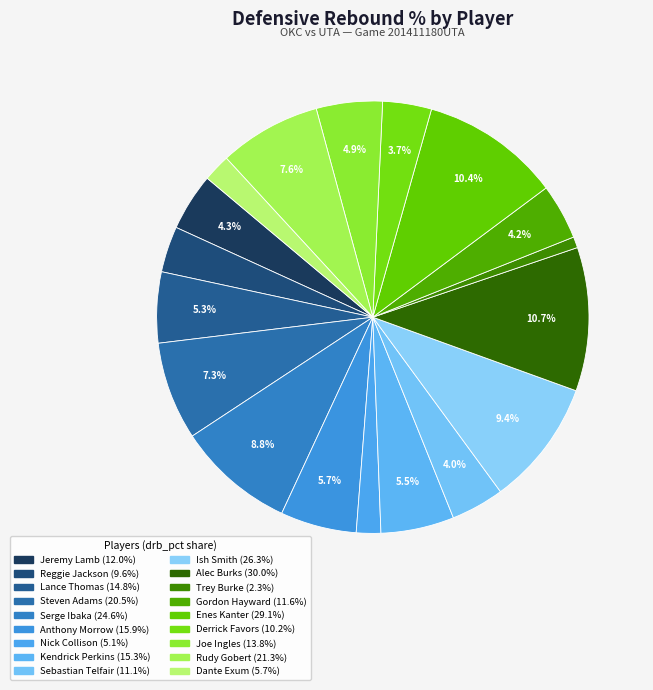

Which slice is the largest?

Alec Burks